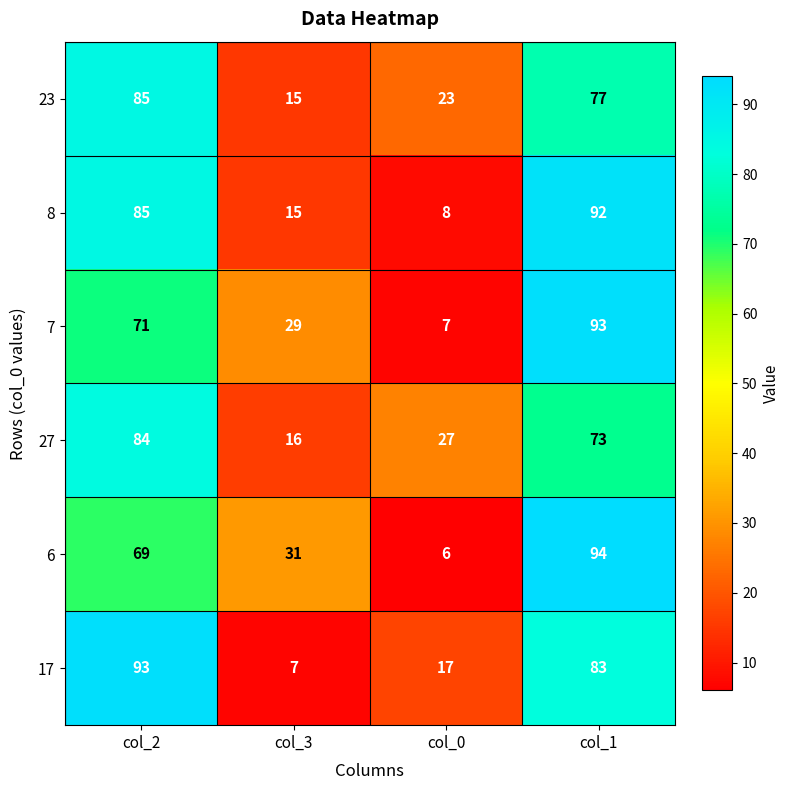

What is the difference between the 8 values at col_1 and col_3?

77